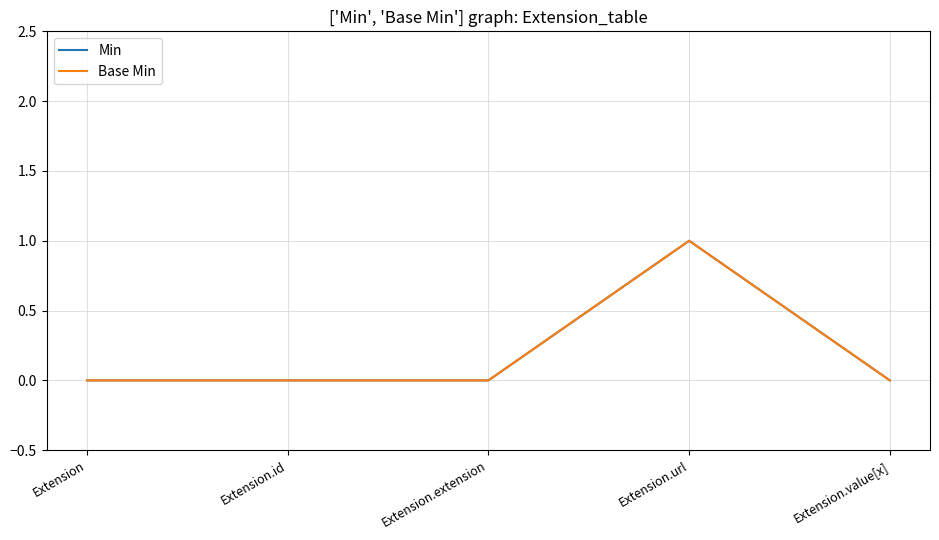

True or false: Base Min and Min cross at least once.

False